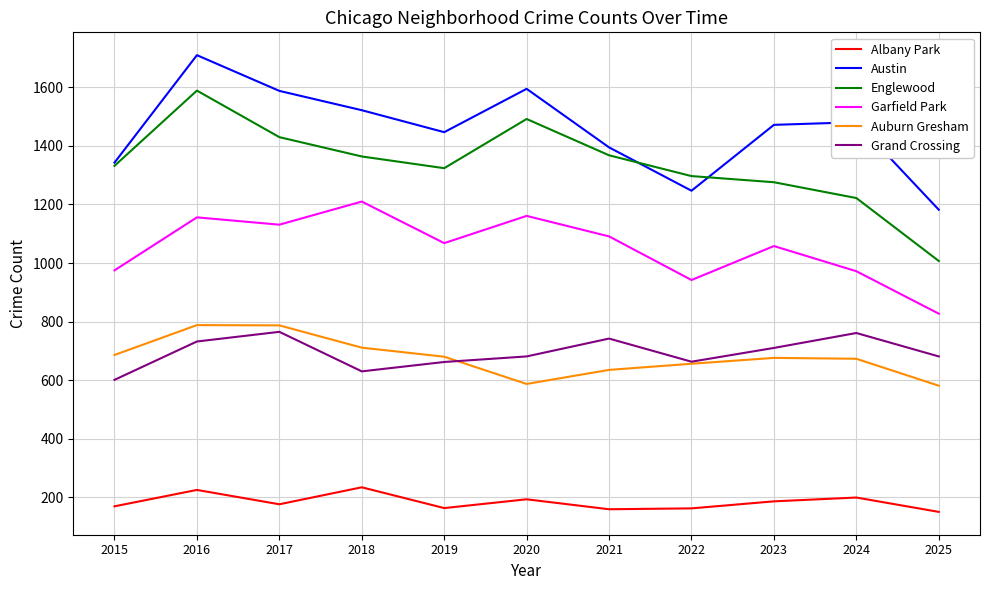

How many categories are shown in the chart?

11